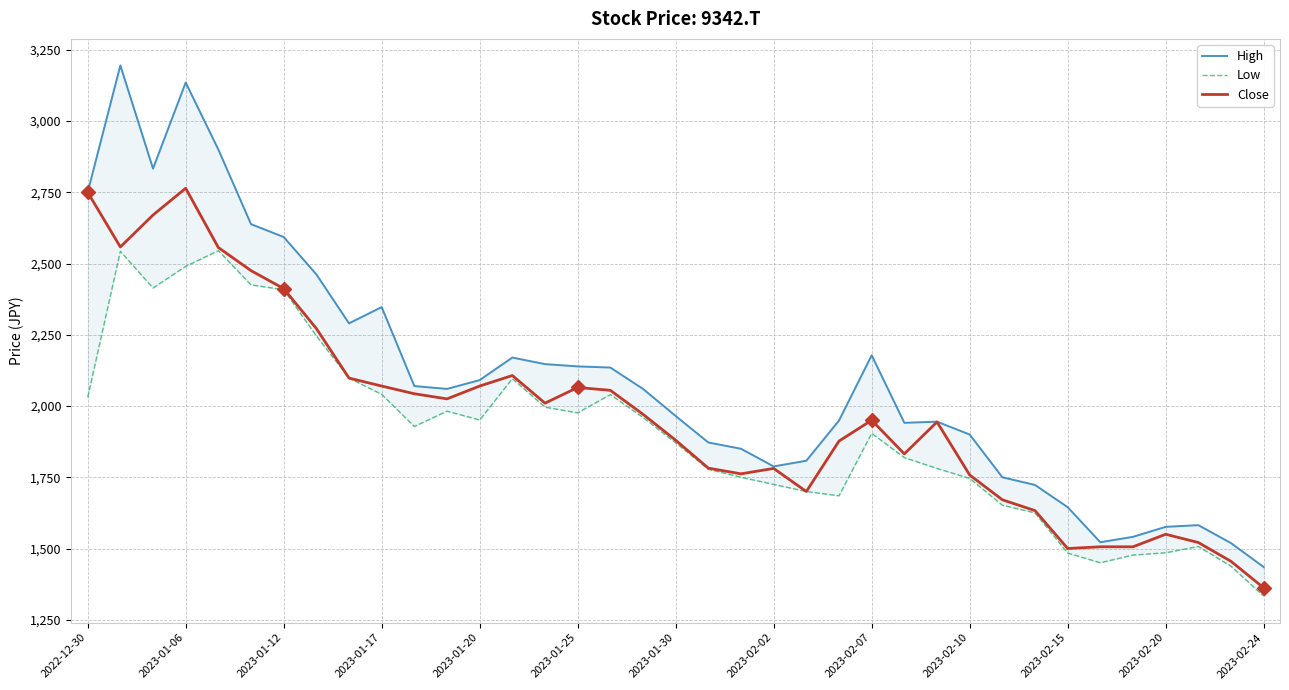

In High, how many points are higher than both neighbors (excluding endpoints)?

7